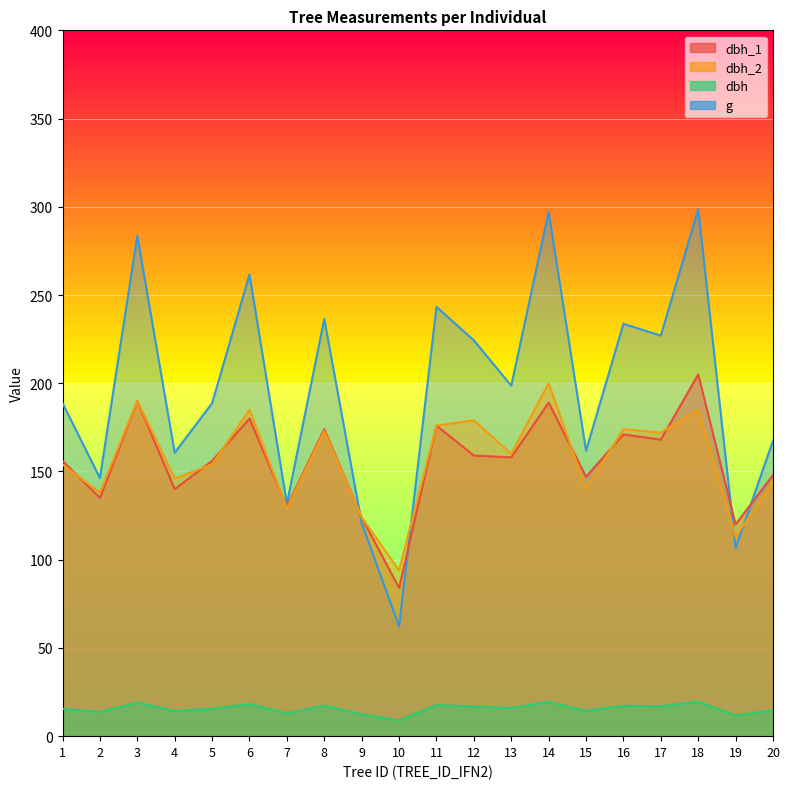

What is the average value of the g series?

196.9